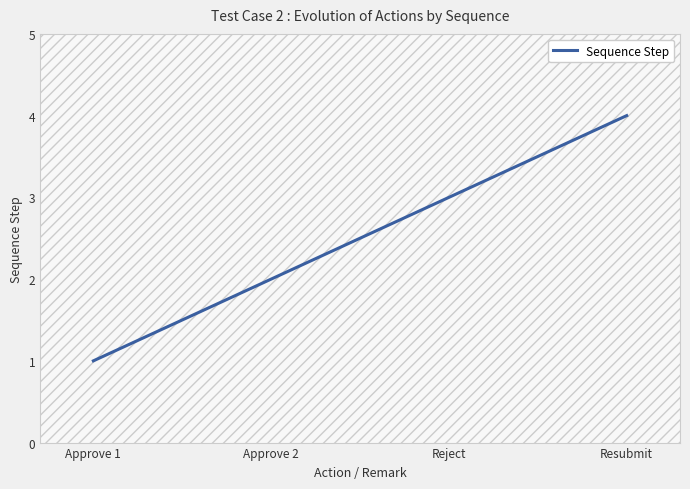

Which has a higher value, Resubmit or Reject?

Resubmit